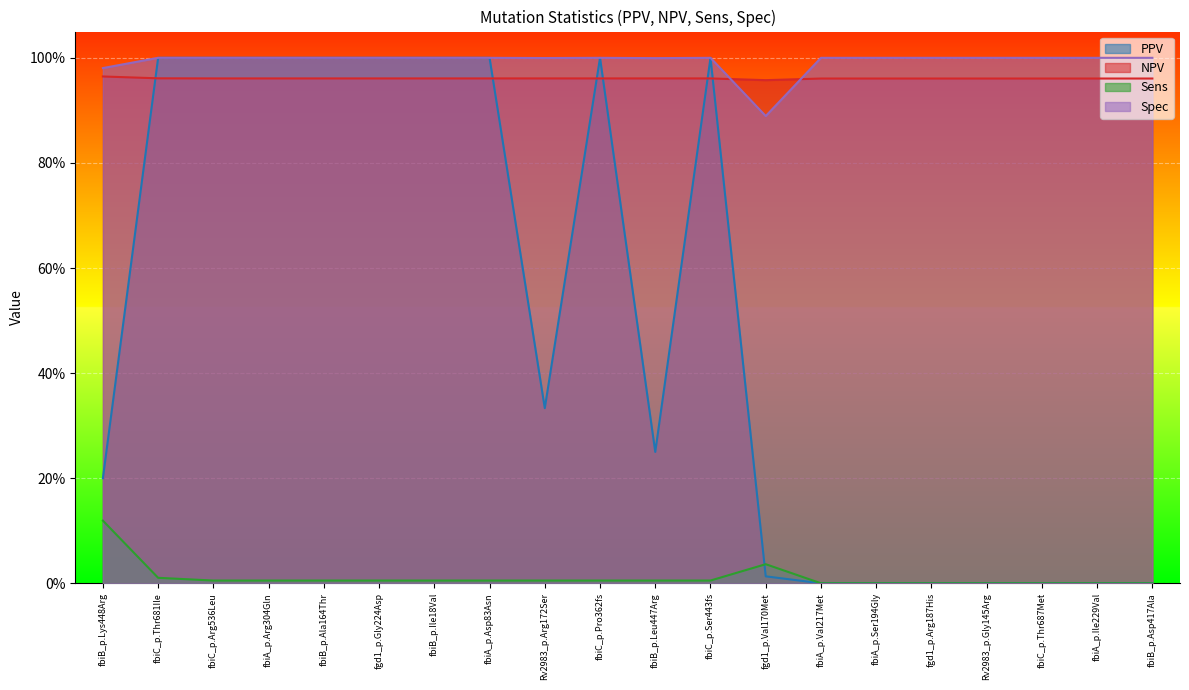

Rank the categories by Spec value from highest to lowest.

fbiC_p.Thr681Ile, fbiC_p.Arg536Leu, fbiA_p.Arg304Gln, fbiB_p.Ala164Thr, fgd1_p.Gly224Asp, fbiB_p.Ile18Val, fbiA_p.Asp83Asn, fbiC_p.Pro362fs, fbiC_p.Ser443fs, fbiA_p.Val217Met, fbiA_p.Ser194Gly, fgd1_p.Arg187His, Rv2983_p.Gly145Arg, fbiC_p.Thr687Met, fbiA_p.Ile229Val, fbiB_p.Asp417Ala, Rv2983_p.Arg172Ser, fbiB_p.Leu447Arg, fbiB_p.Lys448Arg, fgd1_p.Val170Met